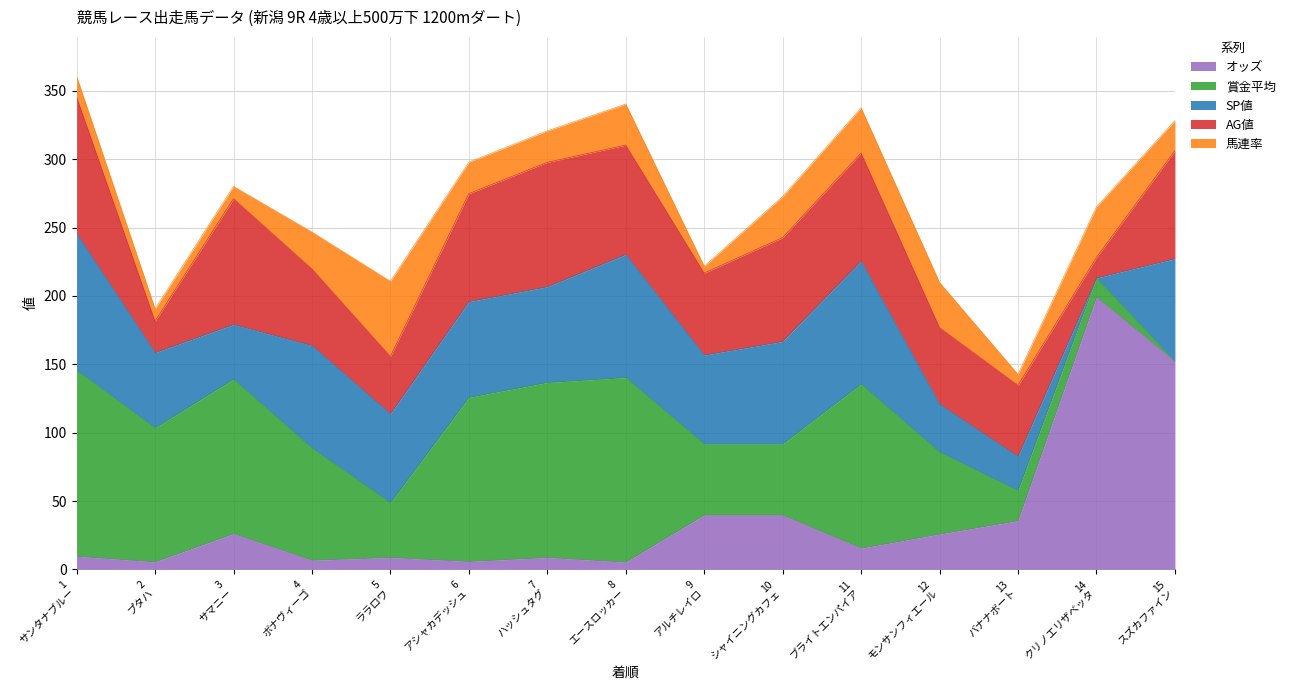

What is the total value across all series at 15?

328.2